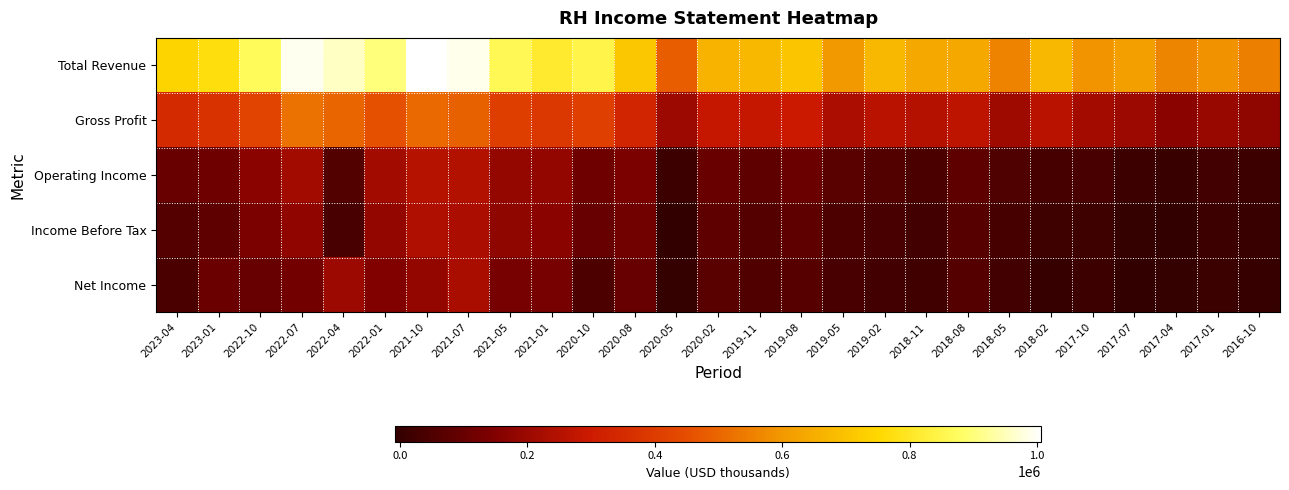

What is the minimum value shown in the chart?

-7900